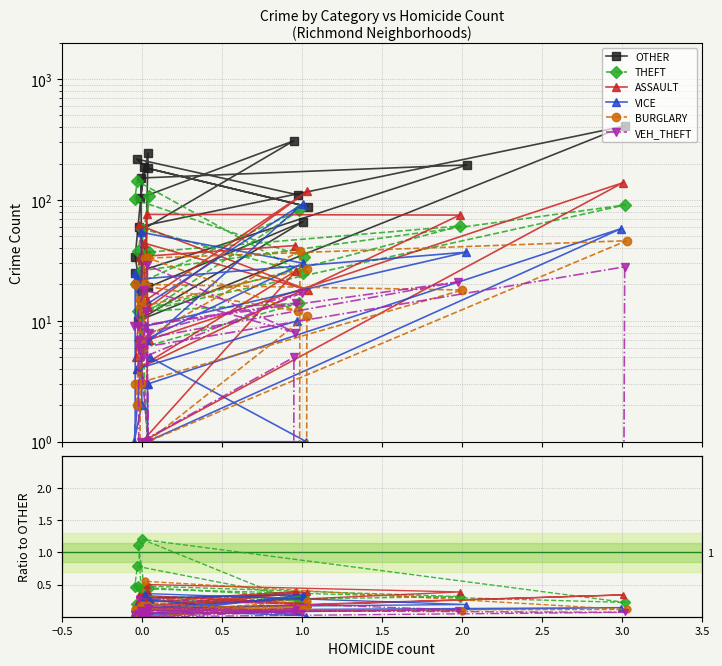

True or false: OTHER and BURGLARY intersect in this chart.

False